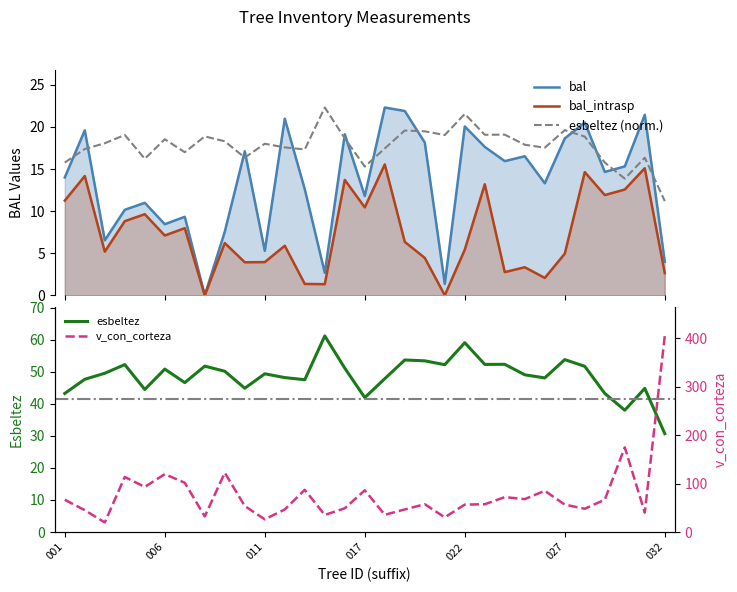

True or false: bal and v_con_corteza intersect in this chart.

False